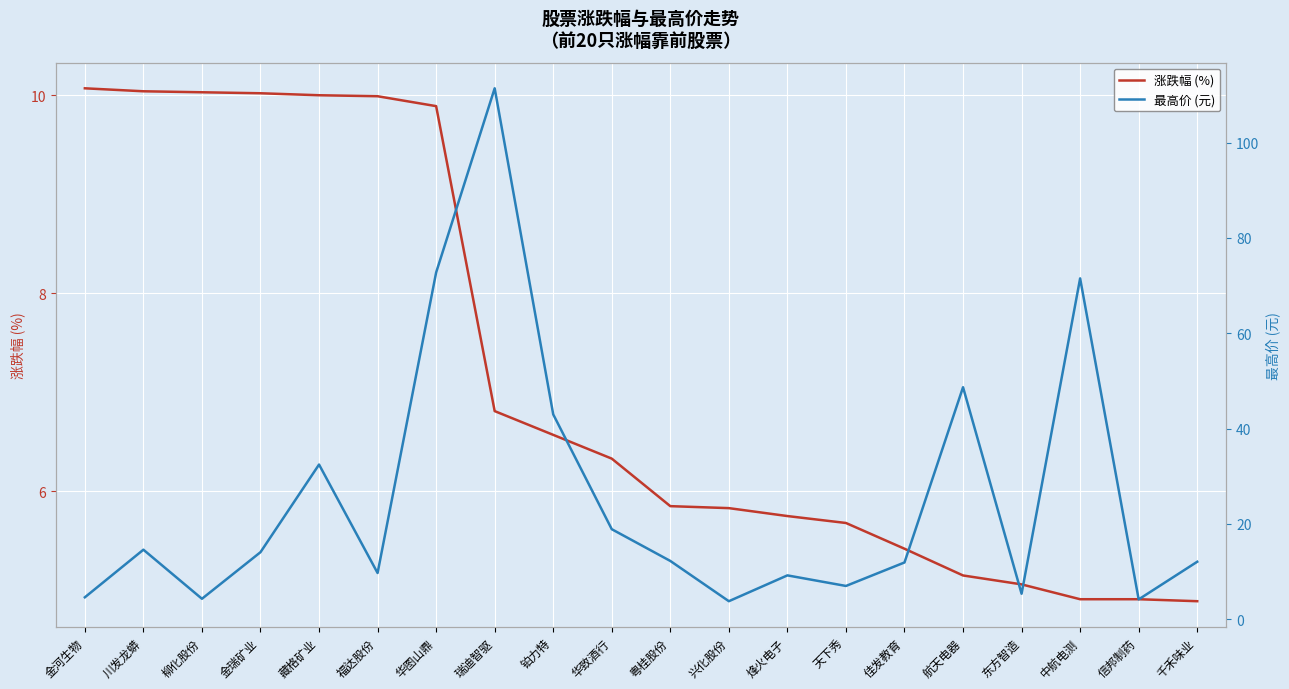

What is the maximum value for 涨跌幅 (%)?

10.1